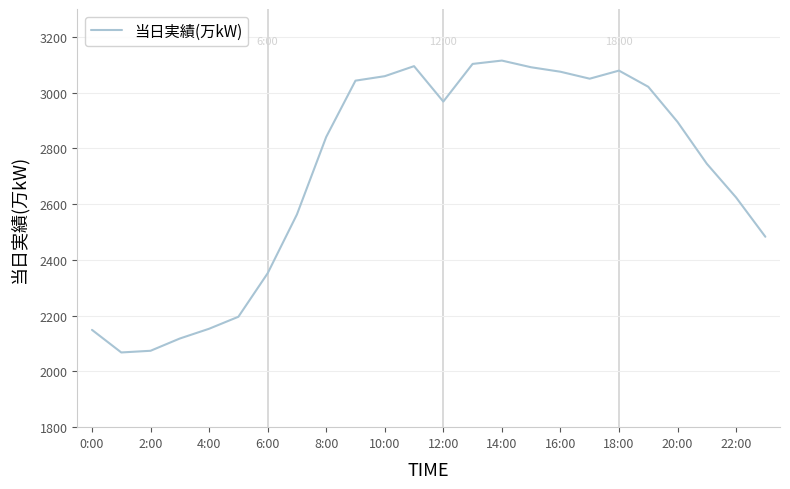

What is the difference between the maximum and minimum values?

1047